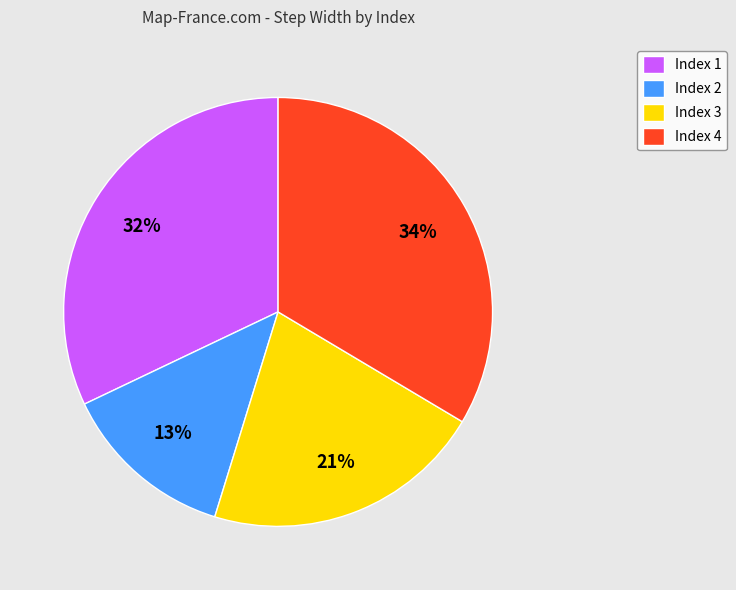

To the nearest percent, what percentage of the pie is Index 1?

32%